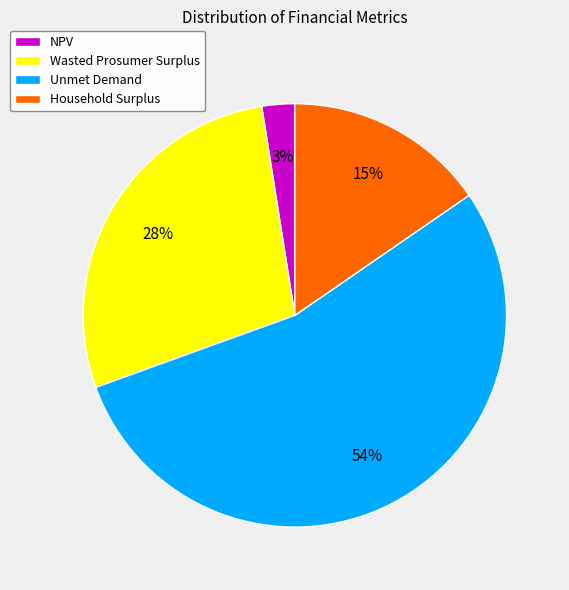

To the nearest percent, what is the average slice percentage?

25%